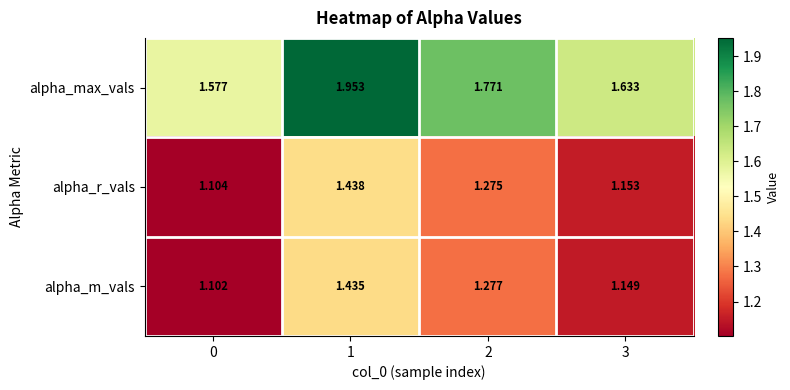

Rank the series at 2 from lowest to highest value.

alpha_r_vals, alpha_m_vals, alpha_max_vals